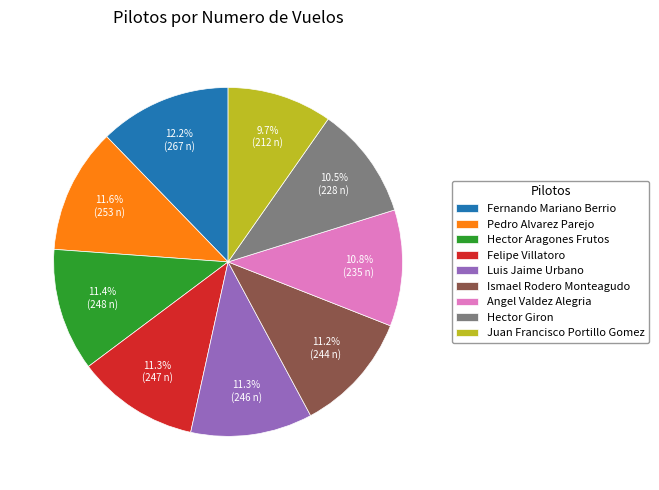

What portion of the pie excludes Ismael Rodero Monteagudo?

88.8%